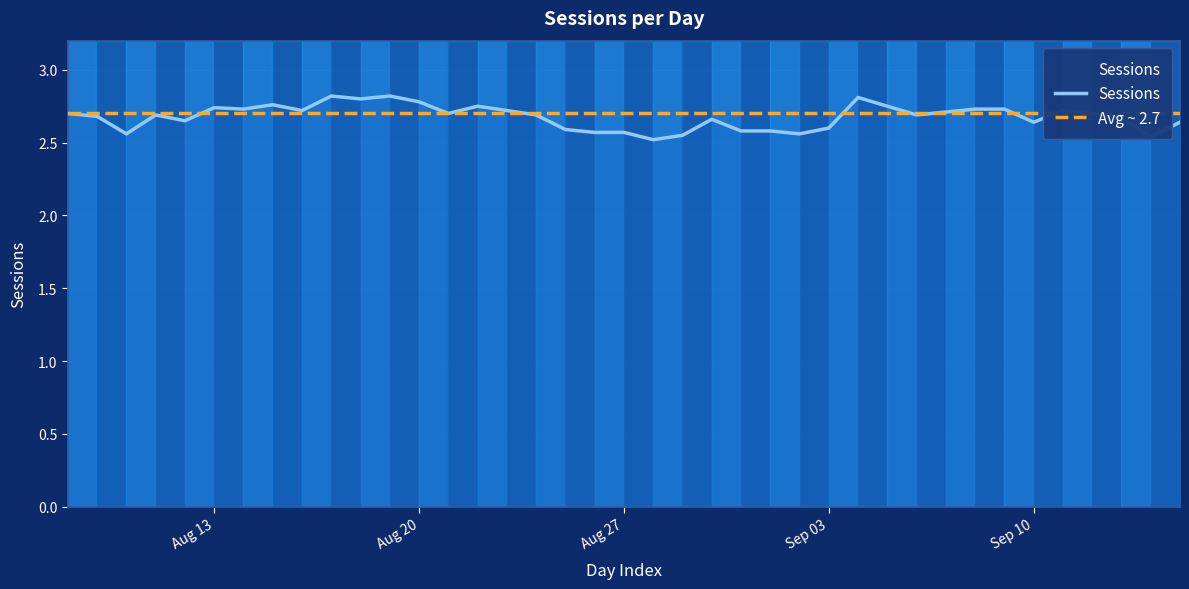

How many points are higher than both their immediate neighbors (excluding endpoints)?

9